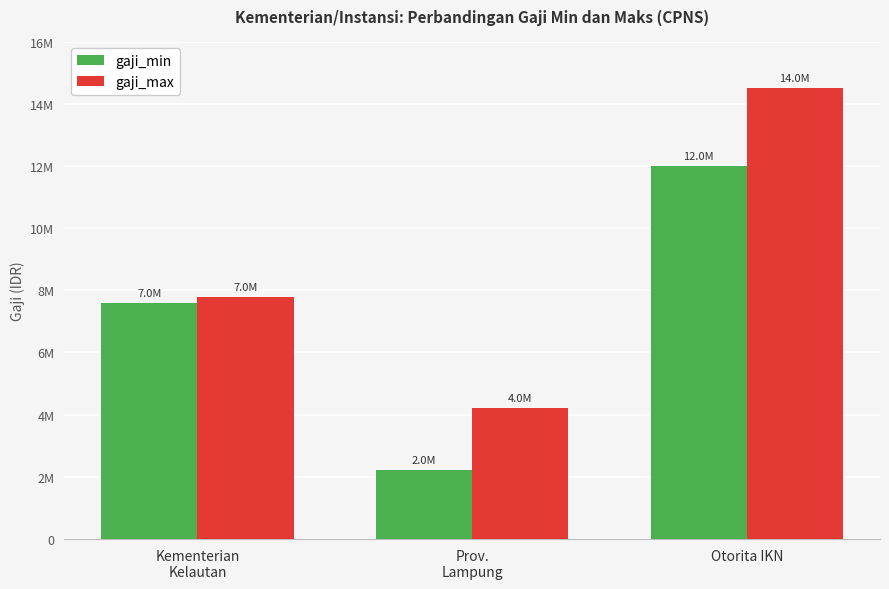

Is it true that gaji_max equals 4228560 at Prov.
Lampung?

True